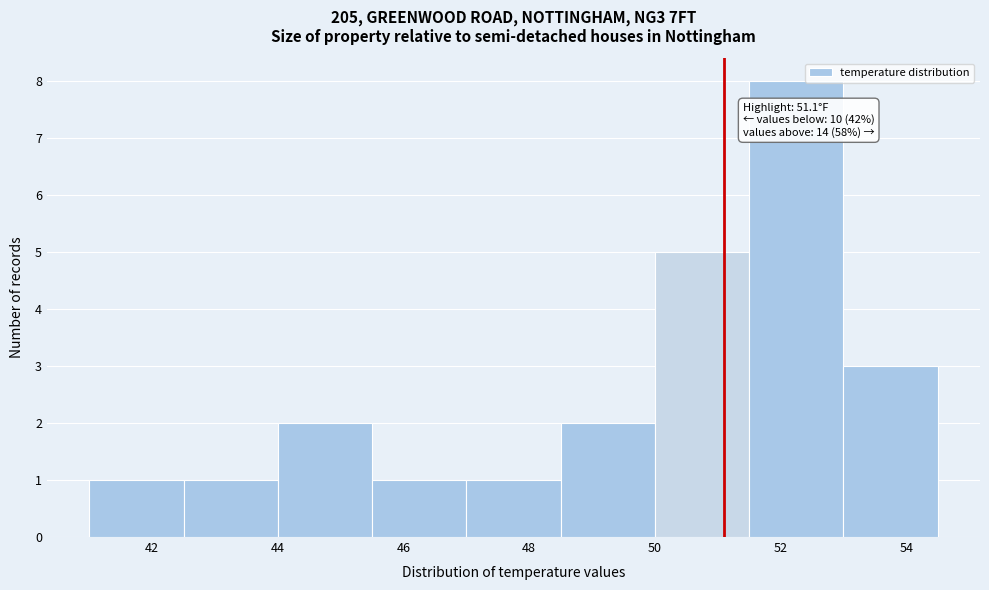

Over which range of the x-axis is the bar tallest?

51.5 to 53.0